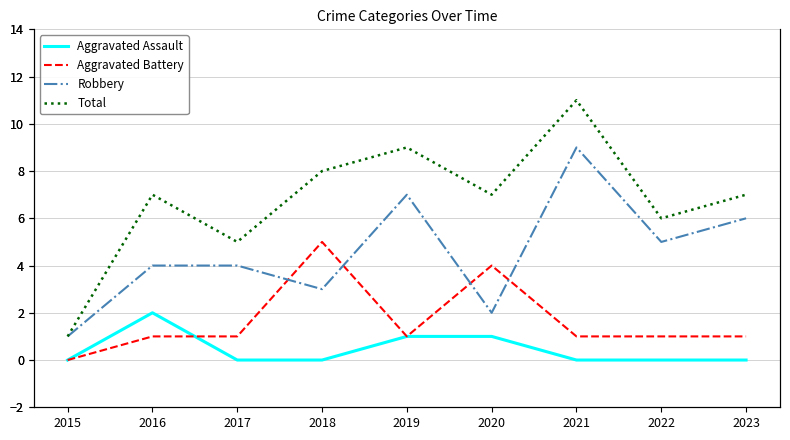

True or false: Robbery has a value of 3 at 2018.

True